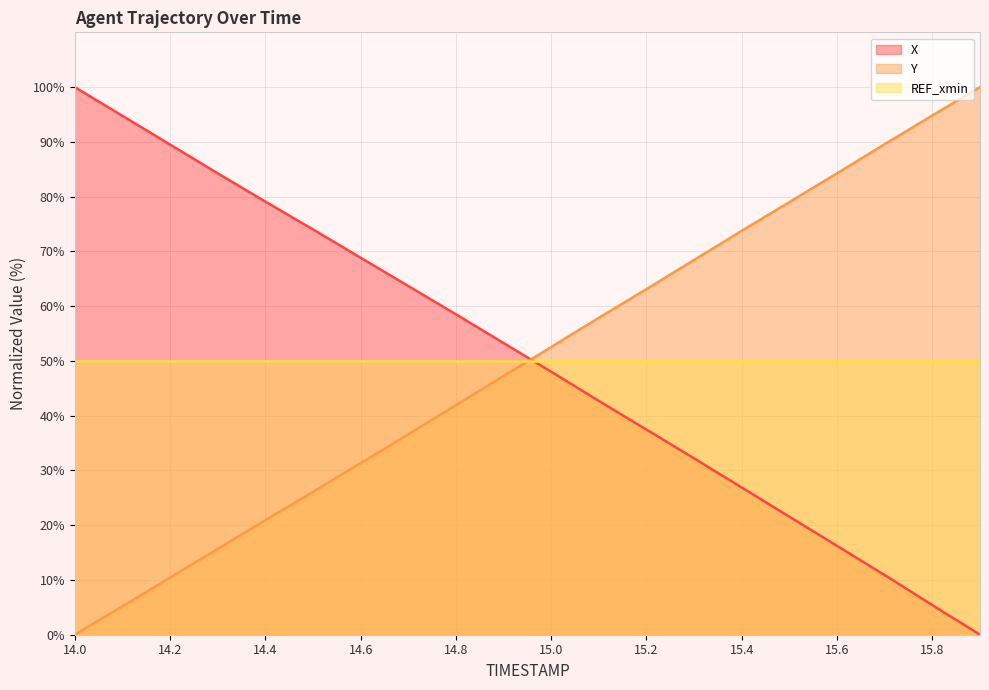

What is the sum of all X values?

1007.3